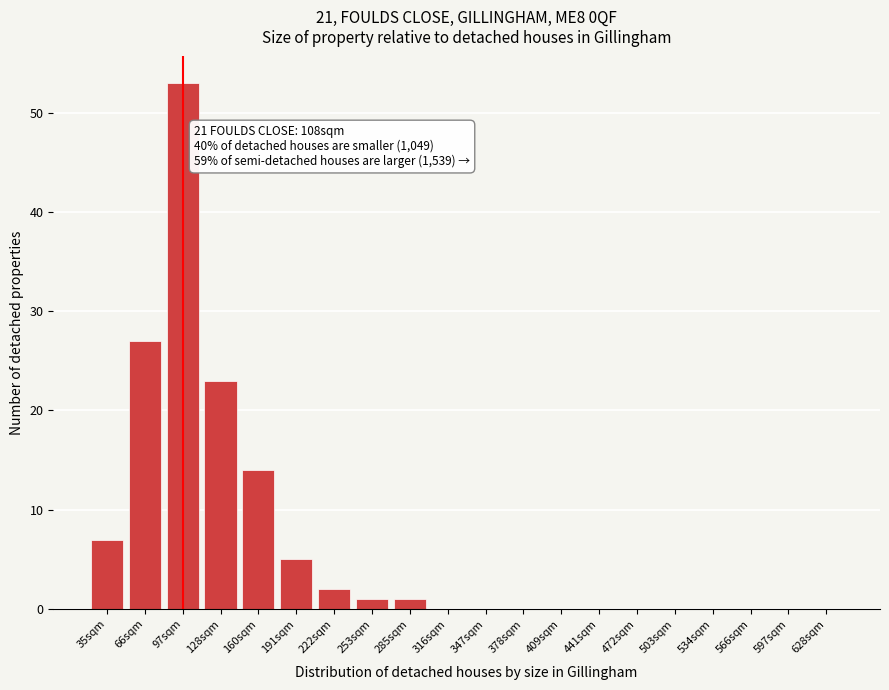

Reading left to right, what are all the values shown in this chart?

35sqm=7	66sqm=27	97sqm=53	128sqm=23	160sqm=14	191sqm=5	222sqm=2	253sqm=1	285sqm=1	316sqm=0	347sqm=0	378sqm=0	409sqm=0	441sqm=0	472sqm=0	503sqm=0	534sqm=0	566sqm=0	597sqm=0	628sqm=0